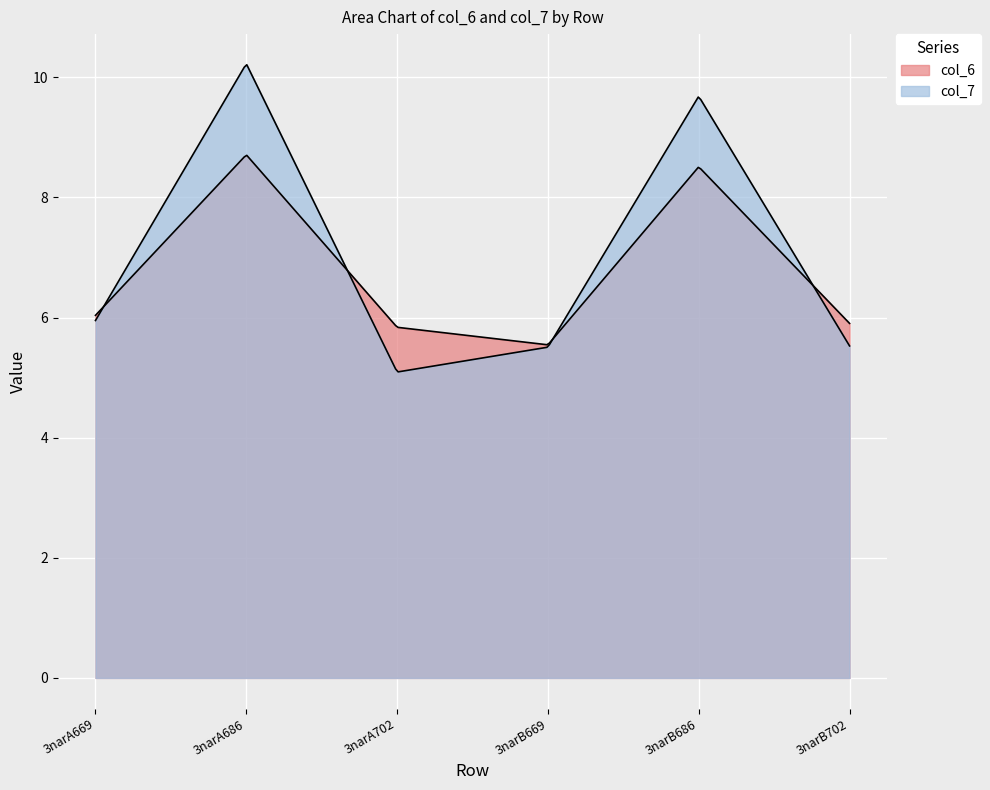

How many data points in col_6 are above 6?

3